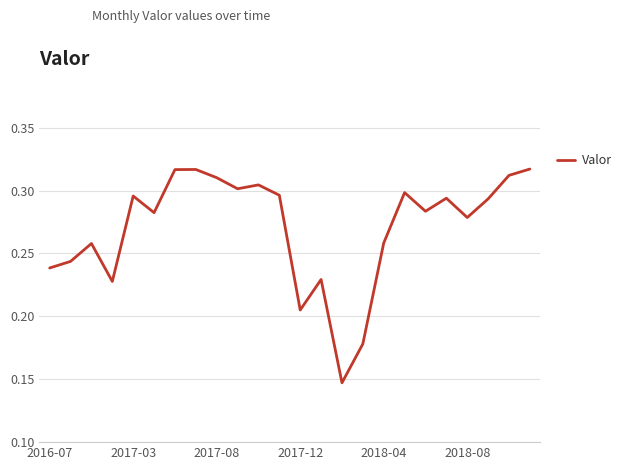

How many lines are shown in the chart?

1